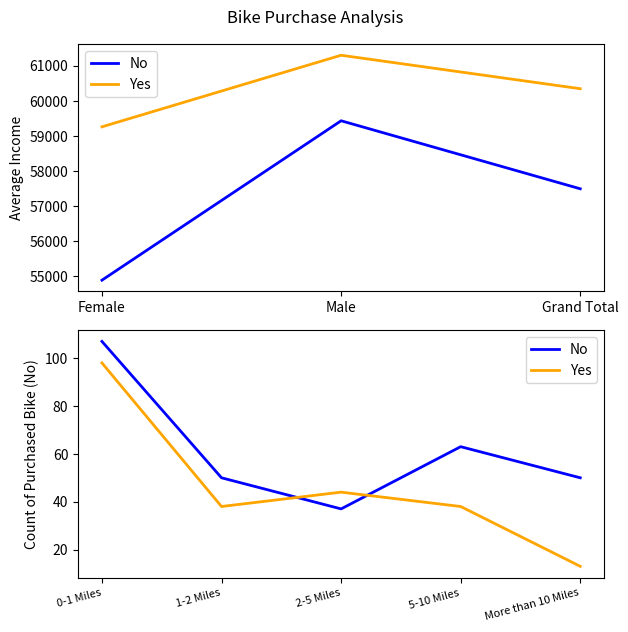

What is the difference between the maximum and minimum values in the No series?

70